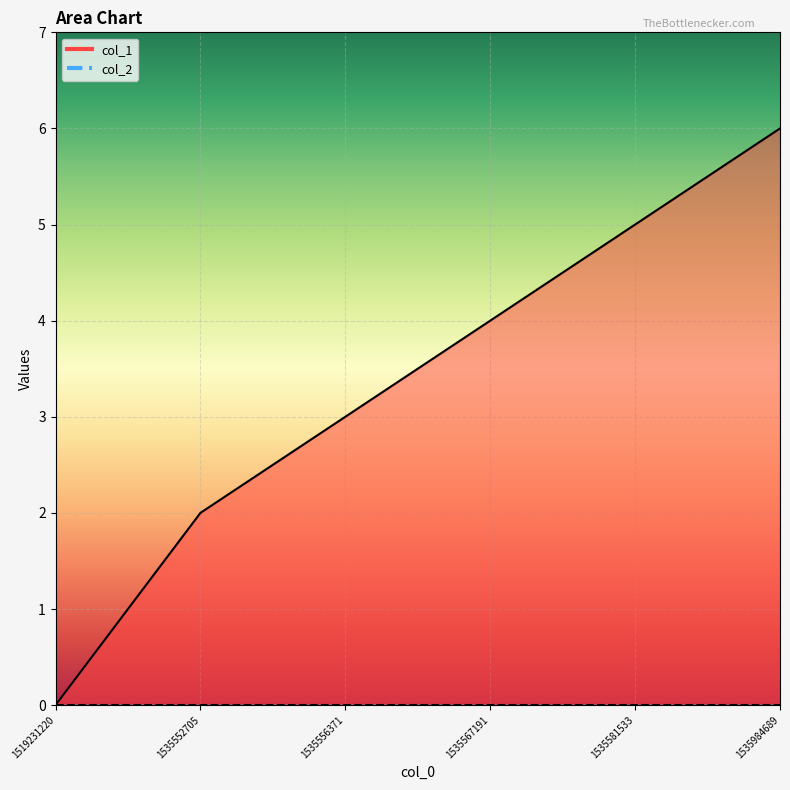

Count the values in the range 2 to 5.

4